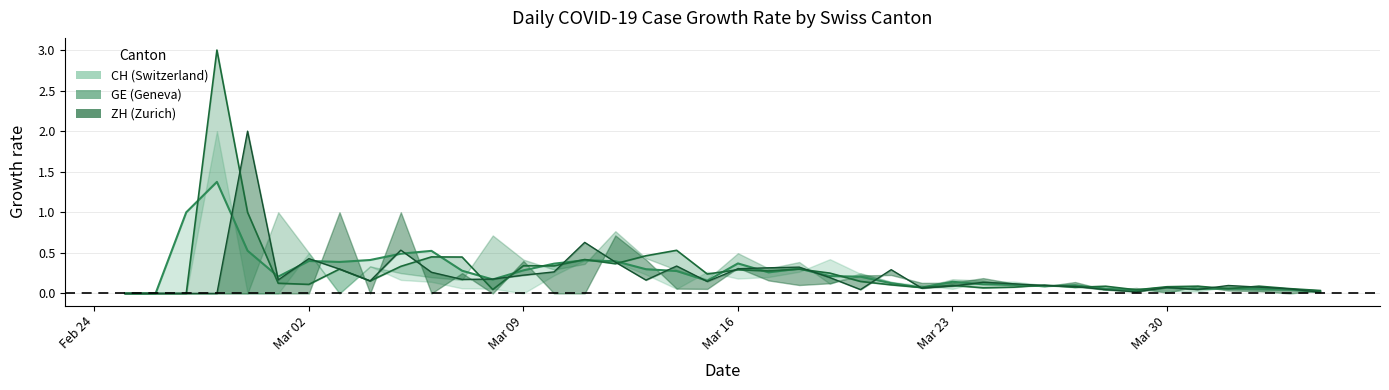

How many interior local valleys does the ZH trend series have?

9